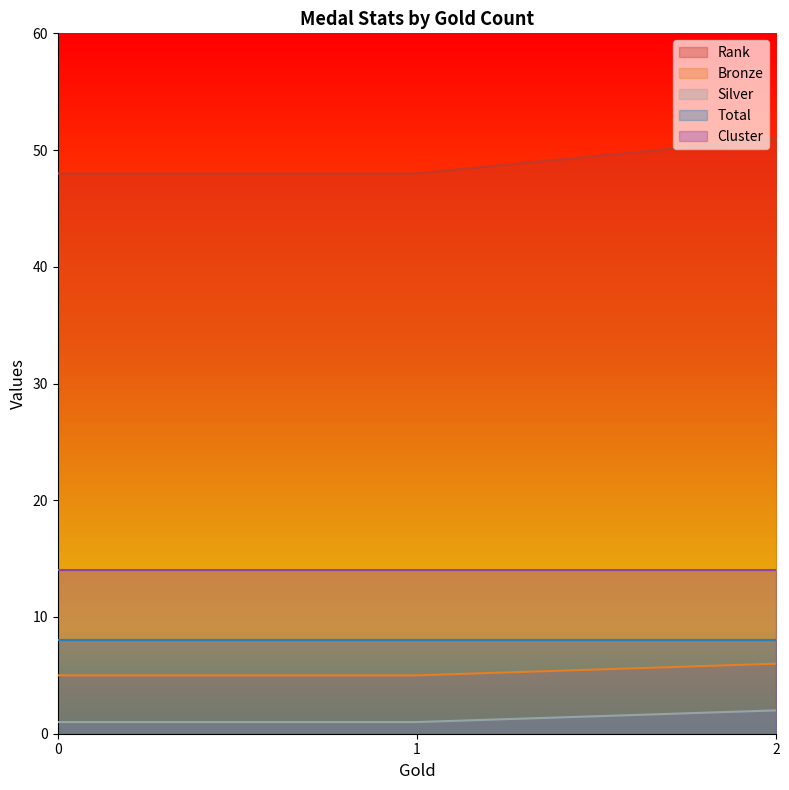

Which has a higher value, 1 or 1?

1